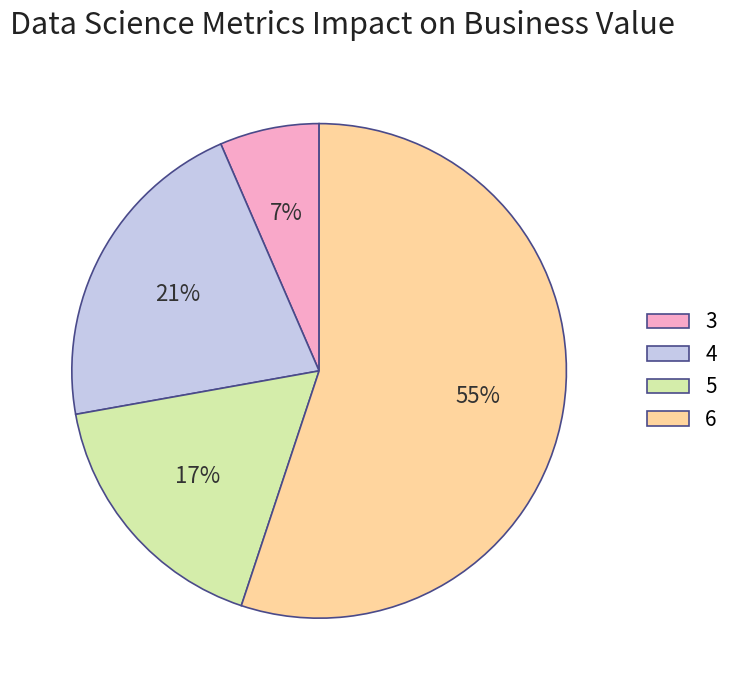

To the nearest percent, what is the combined percentage of 5 and 4?

38%